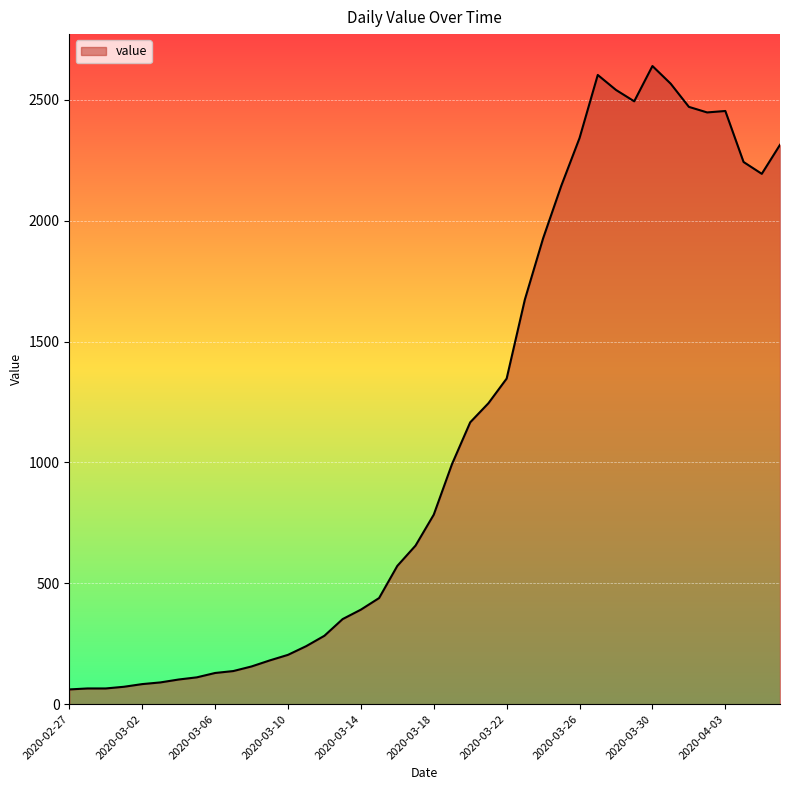

What is the greatest value displayed?

2640